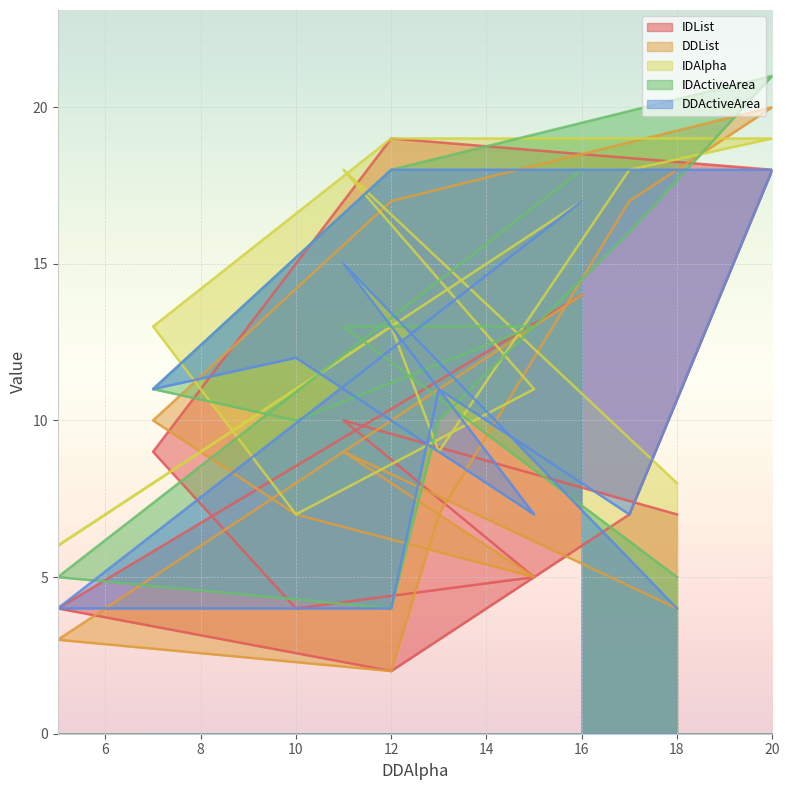

What is the difference between the highest and lowest values at 16?

4